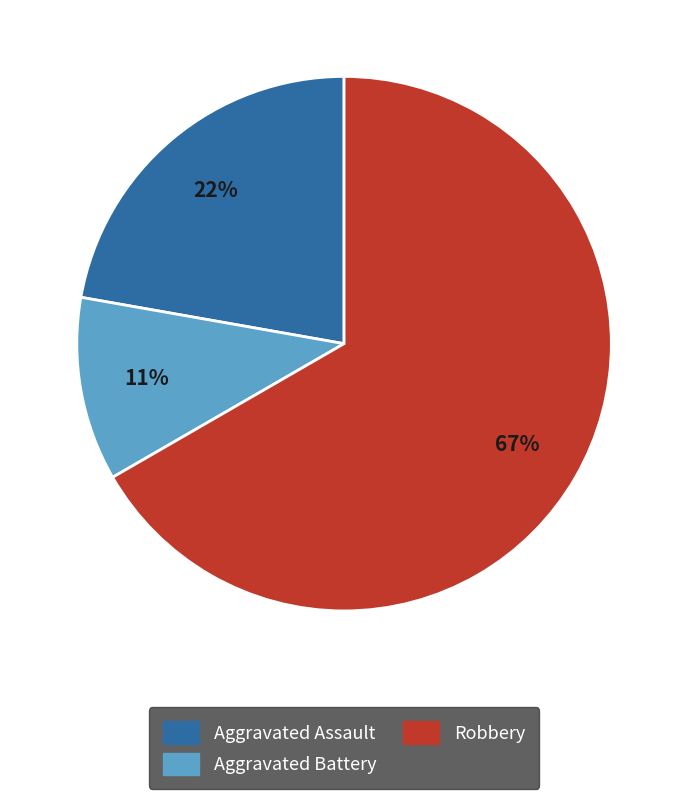

Do Aggravated Assault and Aggravated Battery together represent more than half of the pie?

No